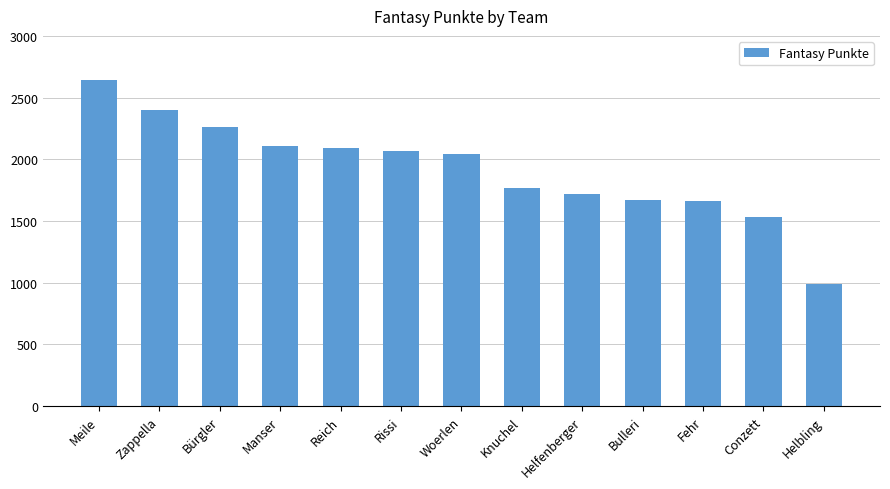

Does the chart contain stacked bars?

No